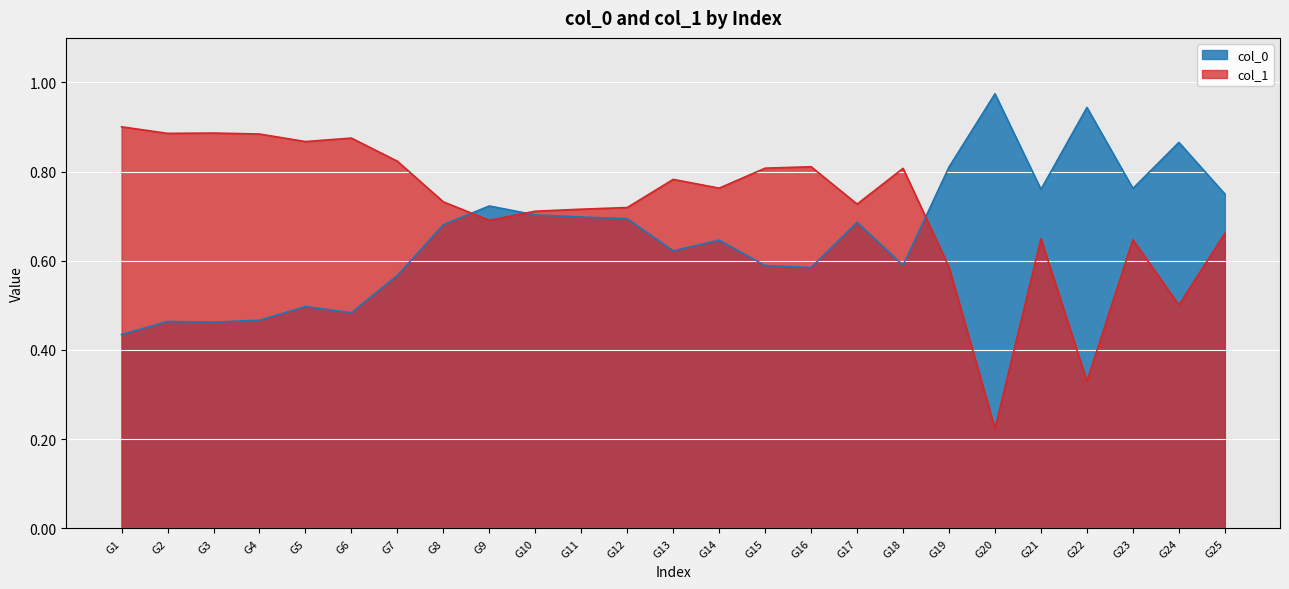

Reading right to left, transcribe all the data shown in this chart.

col_0: 0.7	0.9	0.8	0.9	0.8	1.0	0.8	0.6	0.7	0.6	0.6	0.6	0.6	0.7	0.7	0.7	0.7	0.7	0.6	0.5	0.5	0.5	0.5	0.5	0.4
col_1: 0.7	0.5	0.6	0.3	0.6	0.2	0.6	0.8	0.7	0.8	0.8	0.8	0.8	0.7	0.7	0.7	0.7	0.7	0.8	0.9	0.9	0.9	0.9	0.9	0.9